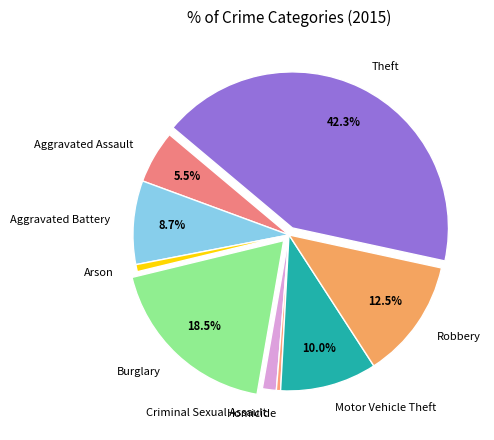

Approximately how many times larger is the value at Aggravated Battery compared to Motor Vehicle Theft?

0.9